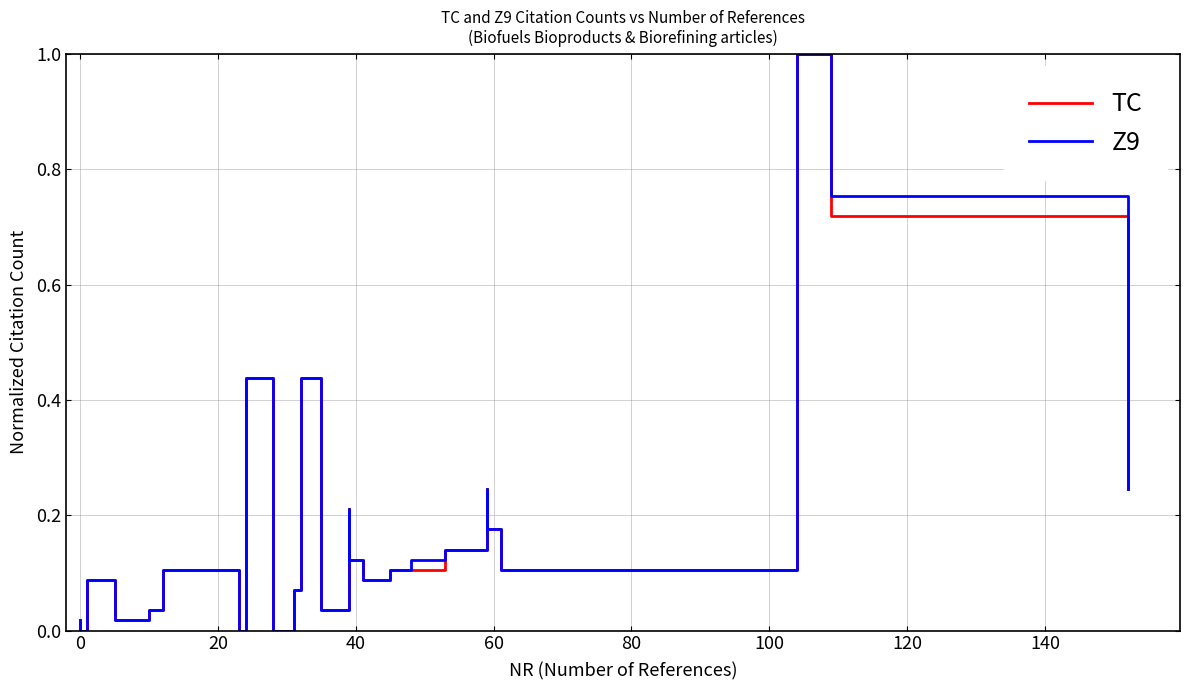

True or false: Z9 has more than 2 points higher than both neighbors.

True